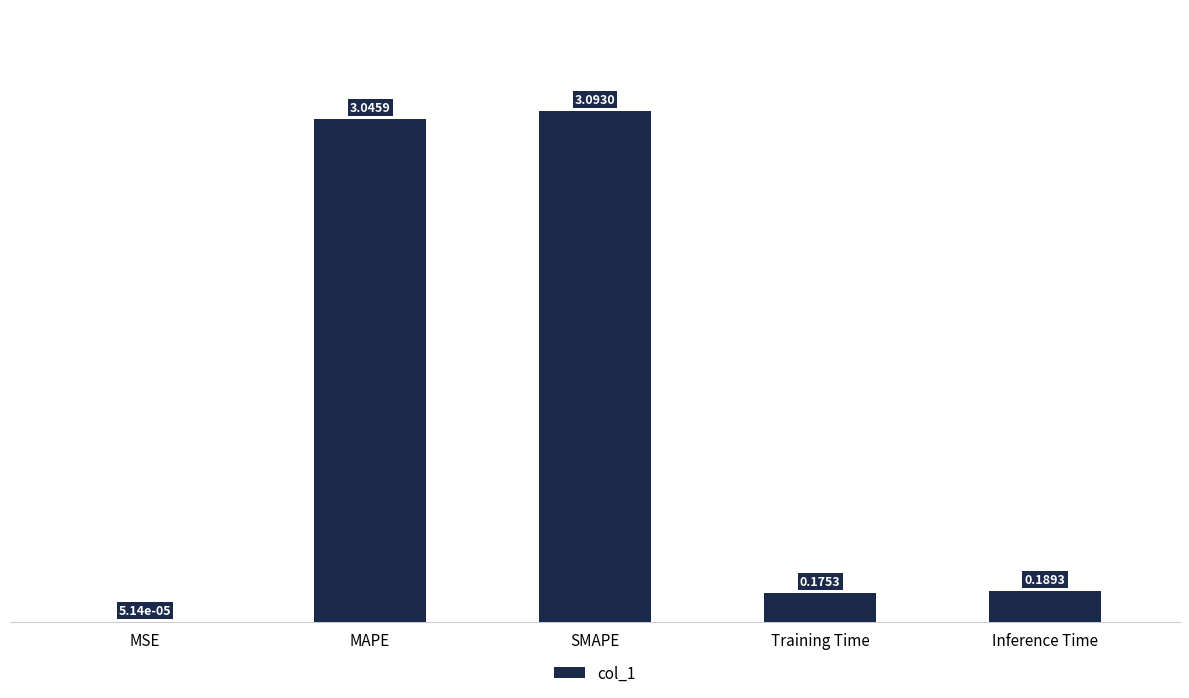

Which has a higher value, MSE or SMAPE?

SMAPE